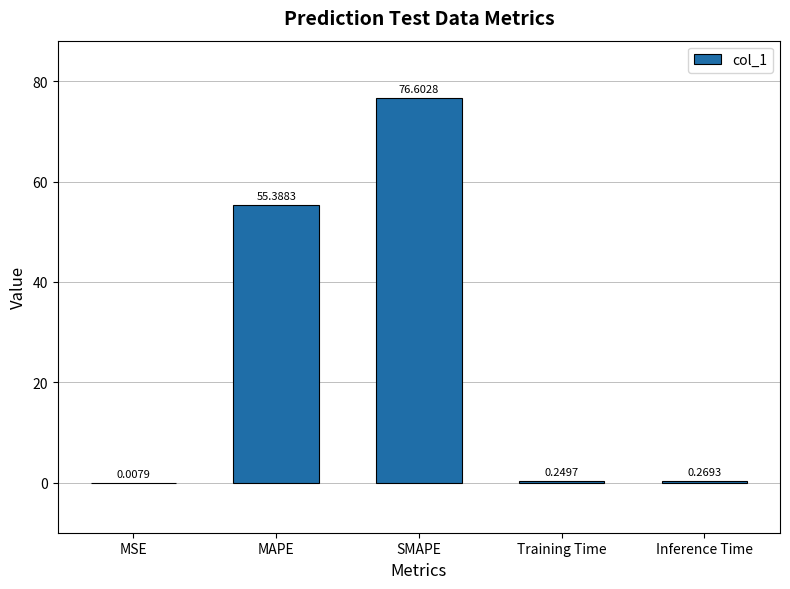

What is the sum of all values?

132.5